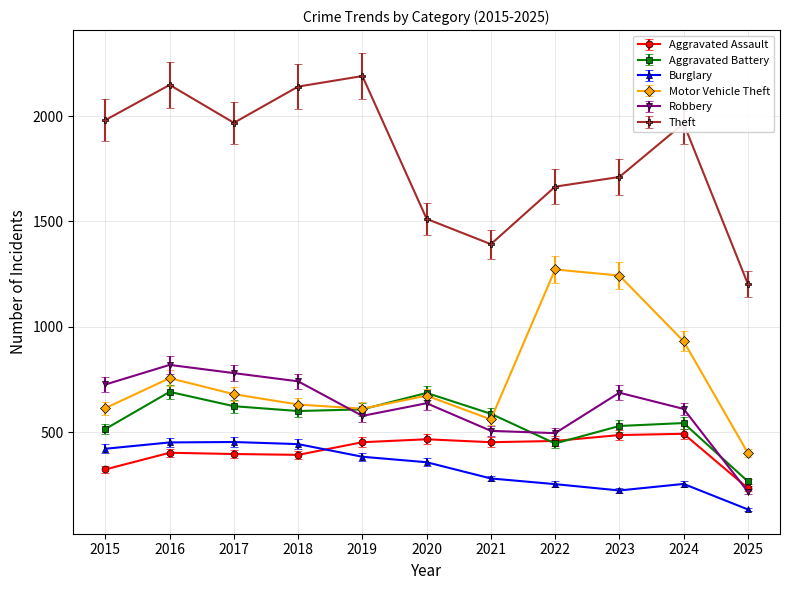

What is the sum of the Motor Vehicle Theft values at 2018 and 2022?

1903